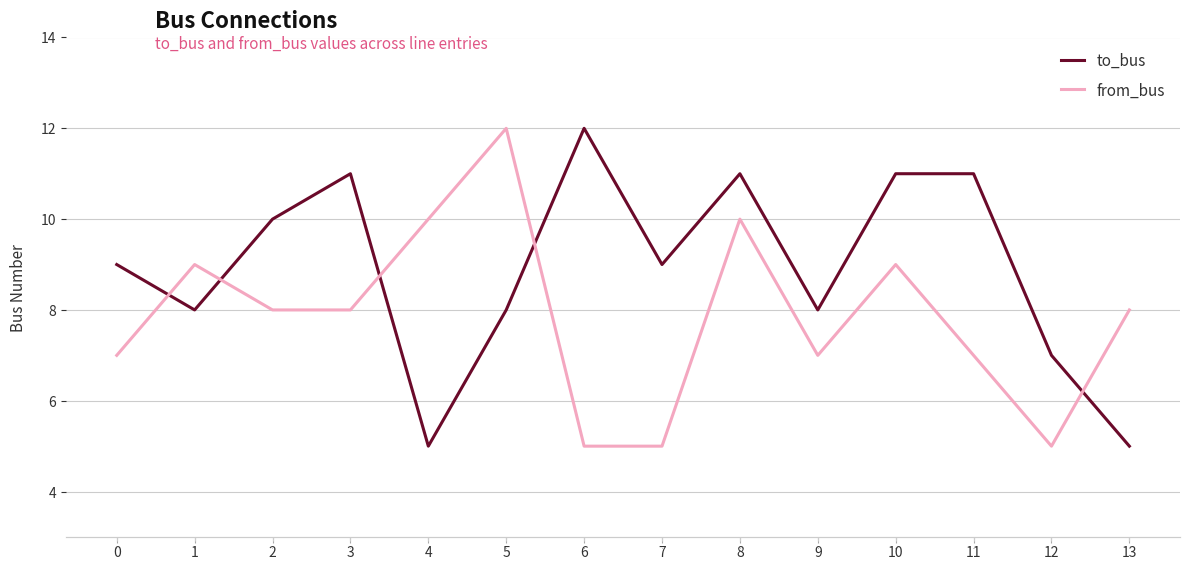

The to_bus series shows 5 at 9. True or false?

False